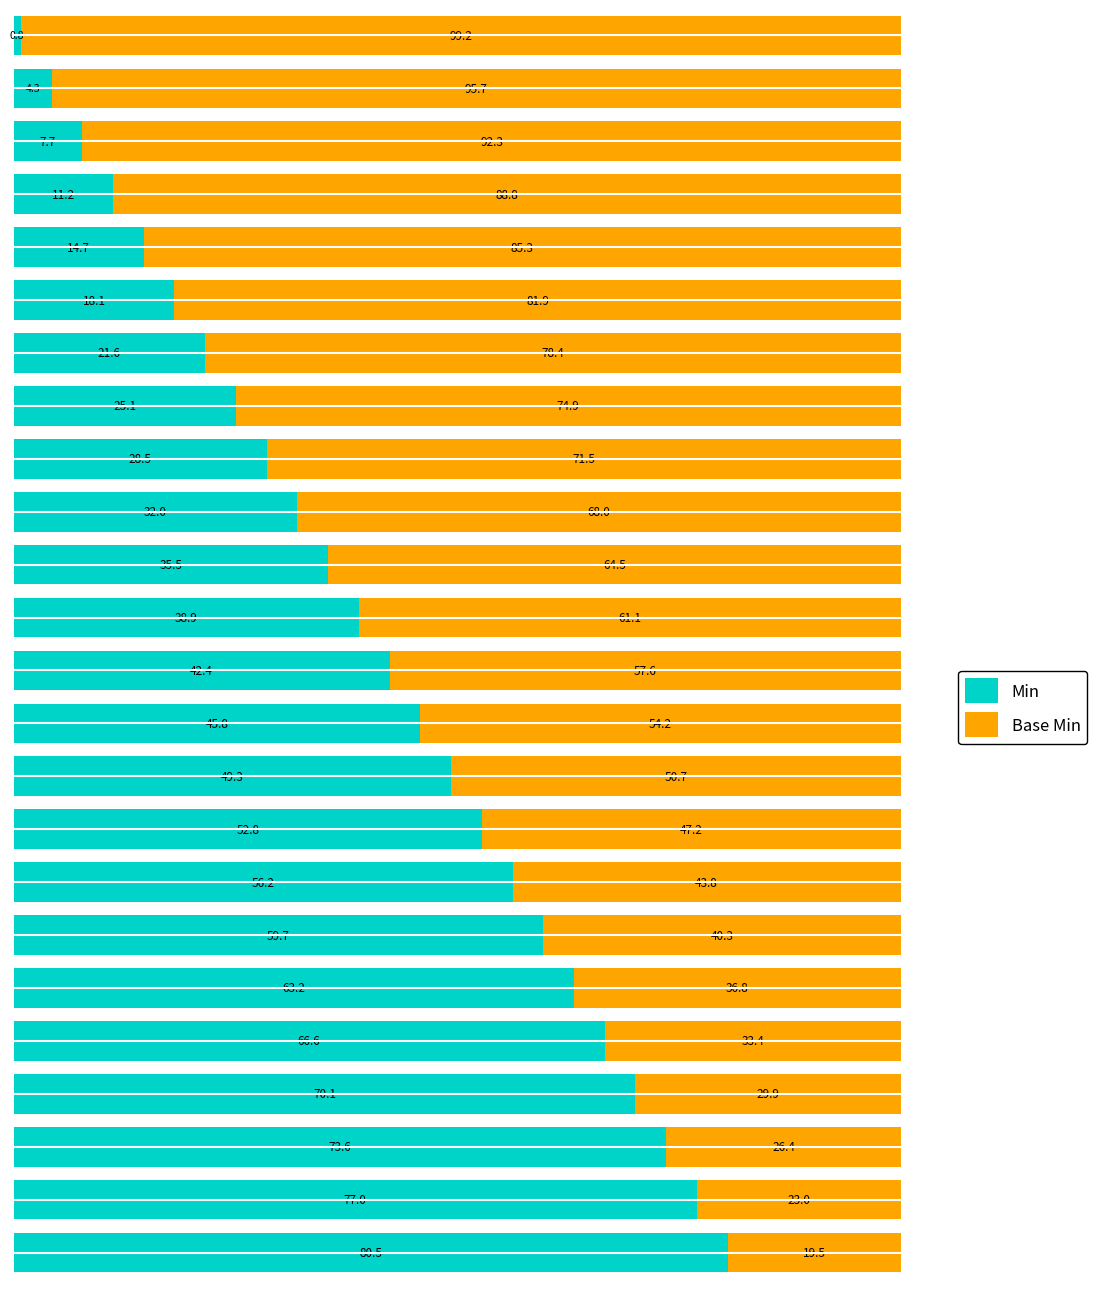

What is the lowest value of the Min series?

0.8